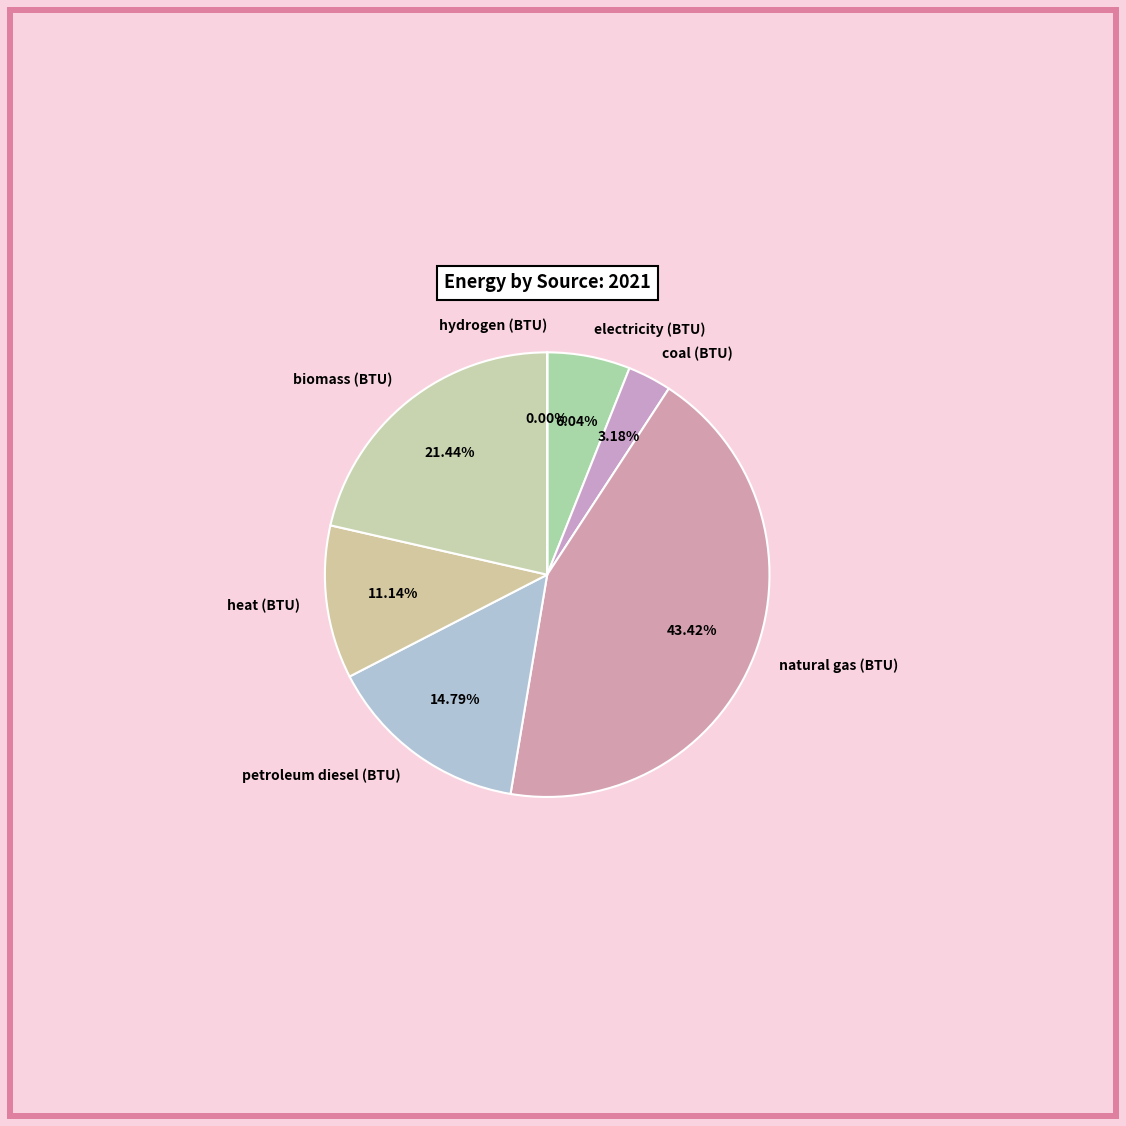

Is there a majority slice in this chart?

No